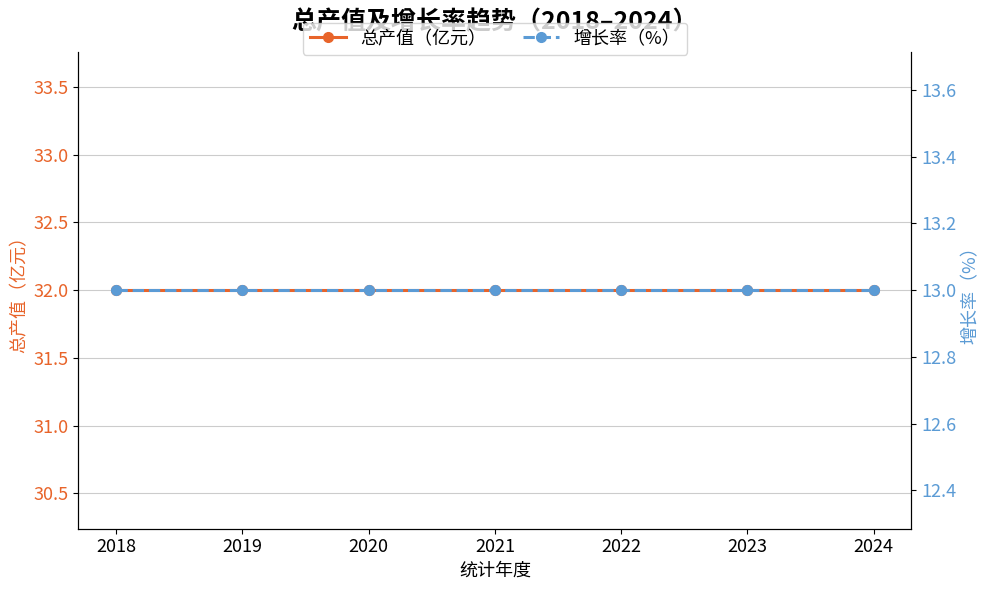

Which has a higher value, 2021 or 2018?

2021